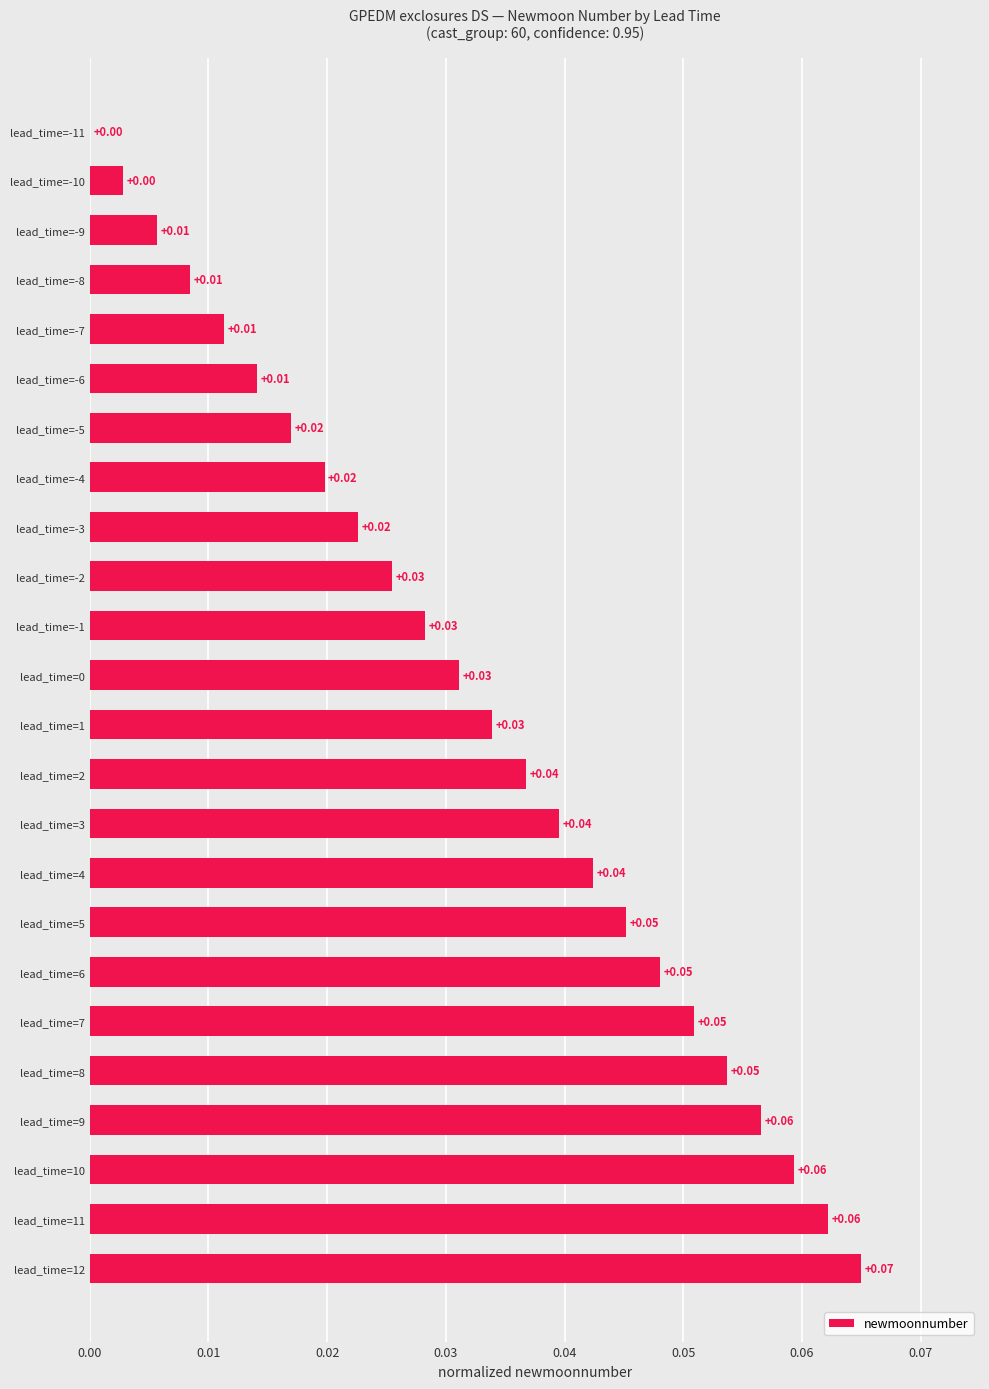

Between lead_time=10 and lead_time=0, which is larger?

lead_time=10